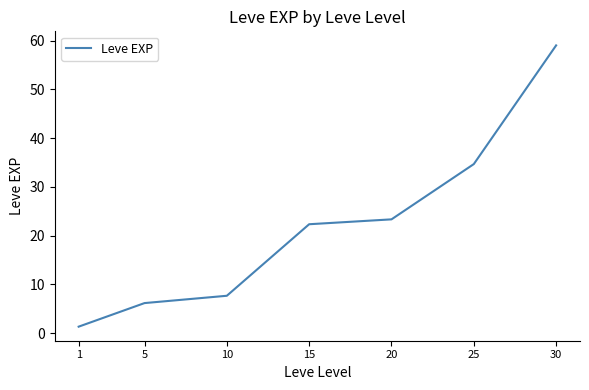

What is the difference between the maximum and second lowest values?

52.8